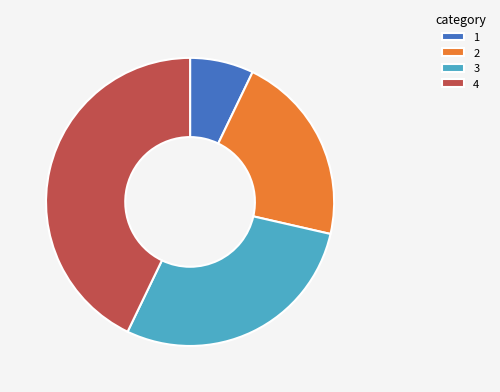

Which has a higher value, 3 or 4?

4